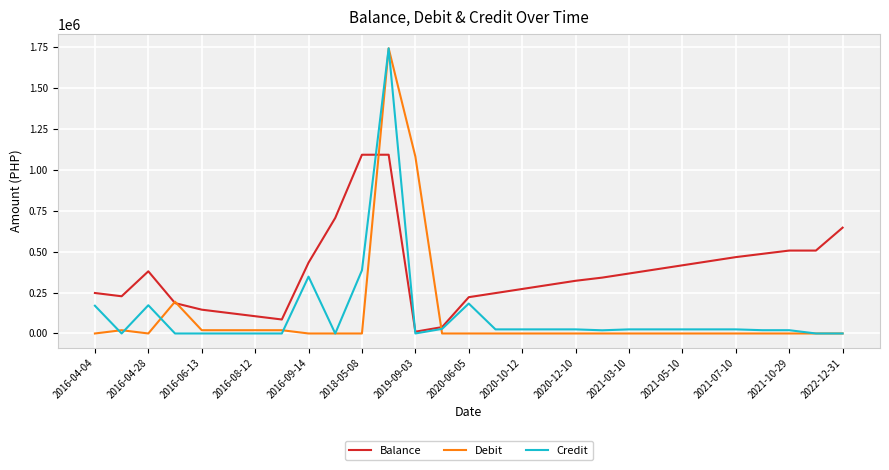

What is the greatest value displayed?

1740000.0